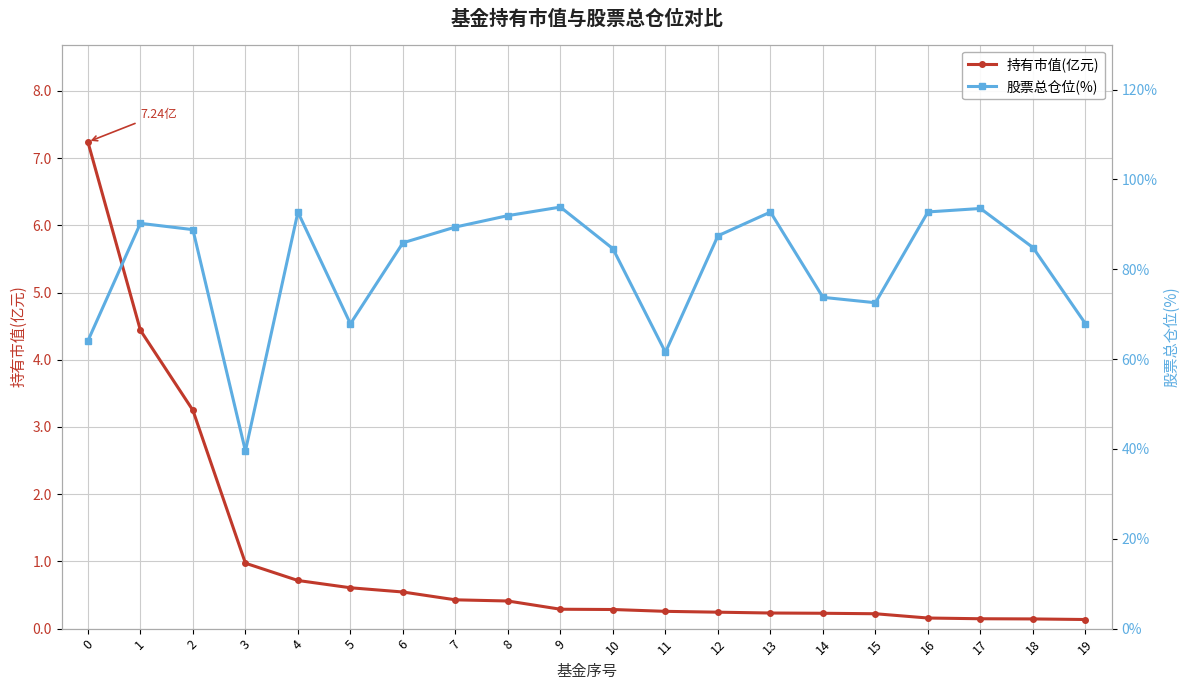

Which series has the largest total across all categories?

股票总仓位(%)